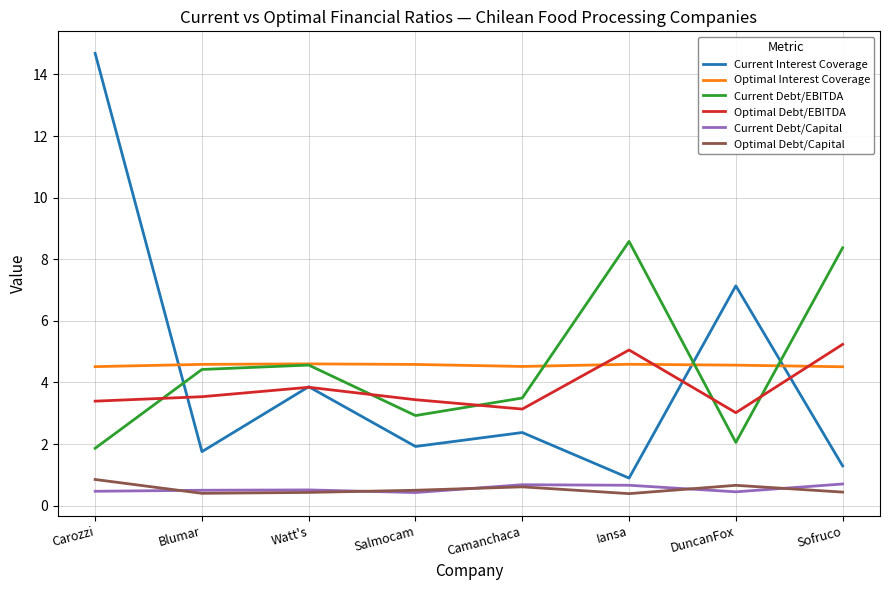

At which category does the chart reach its peak across all series?

Carozzi